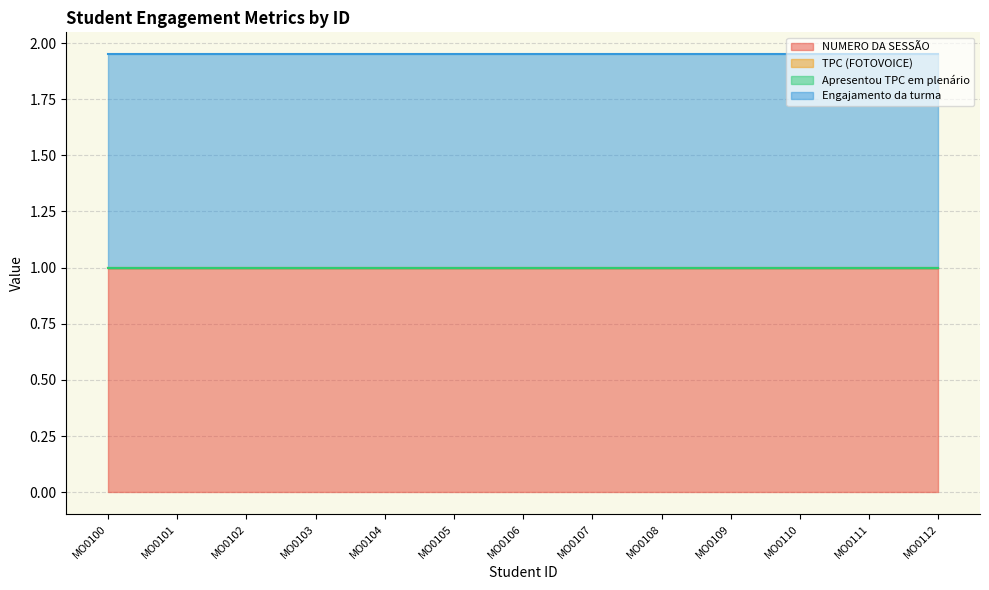

At which category is the sum across all series the highest?

MO0100